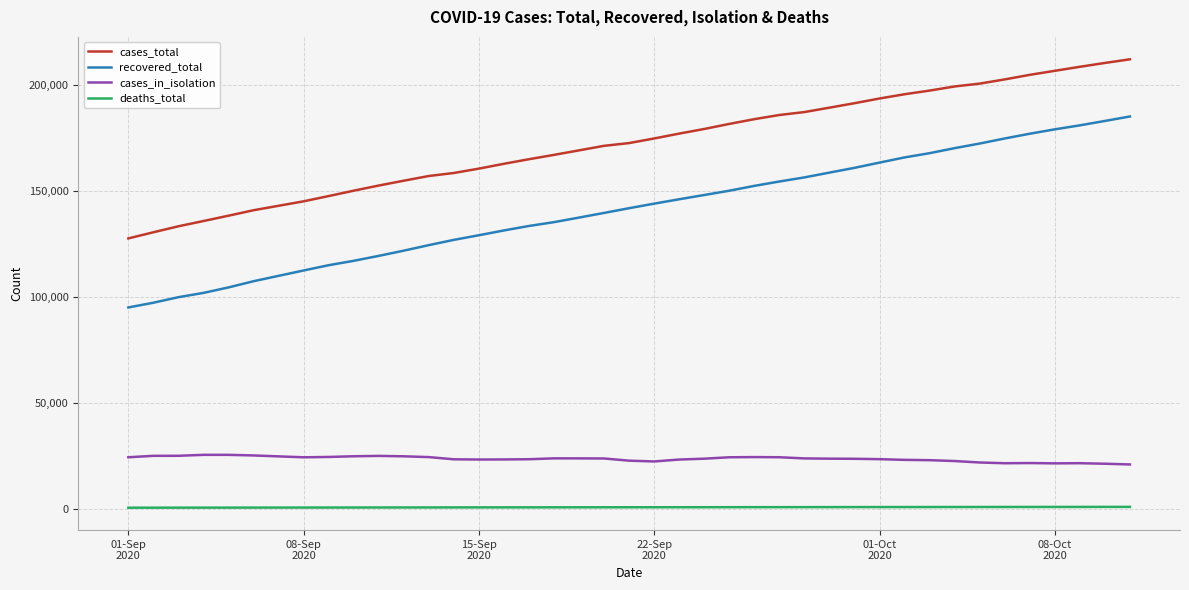

What is the maximum value shown in the chart?

212063